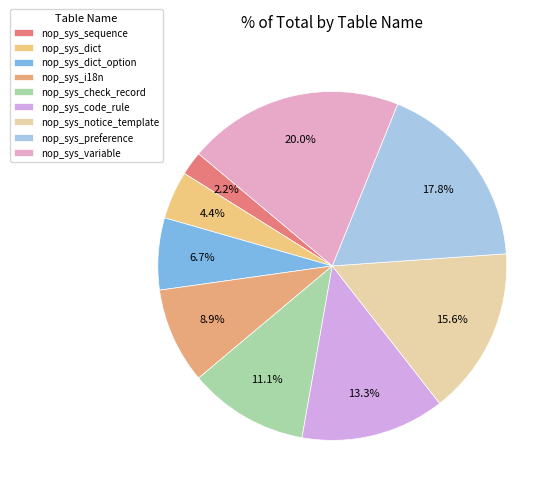

Rank the categories by value from highest to lowest.

nop_sys_variable, nop_sys_preference, nop_sys_notice_template, nop_sys_code_rule, nop_sys_check_record, nop_sys_i18n, nop_sys_dict_option, nop_sys_dict, nop_sys_sequence